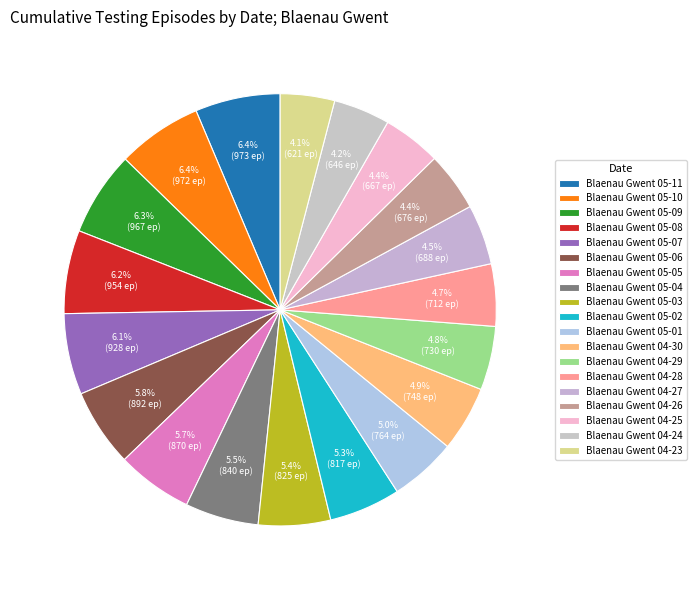

Which has a higher value, Blaenau Gwent 05-09 or Blaenau Gwent 05-11?

Blaenau Gwent 05-11